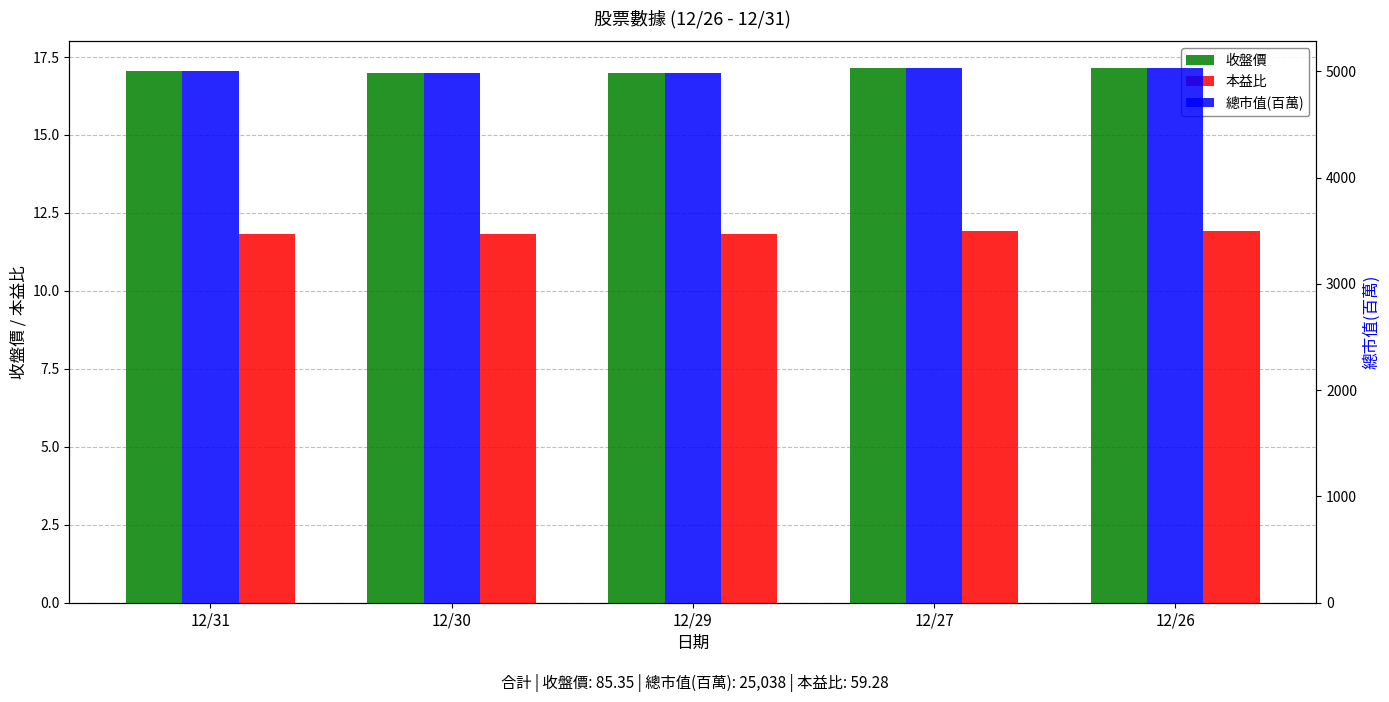

Reading left to right, list all the values displayed in this chart.

收盤價: 17.1	17.0	17.0	17.1	17.1
本益比: 11.8	11.8	11.8	11.9	11.9
總市值(百萬): 5002.0	4987.0	4987.0	5031.0	5031.0